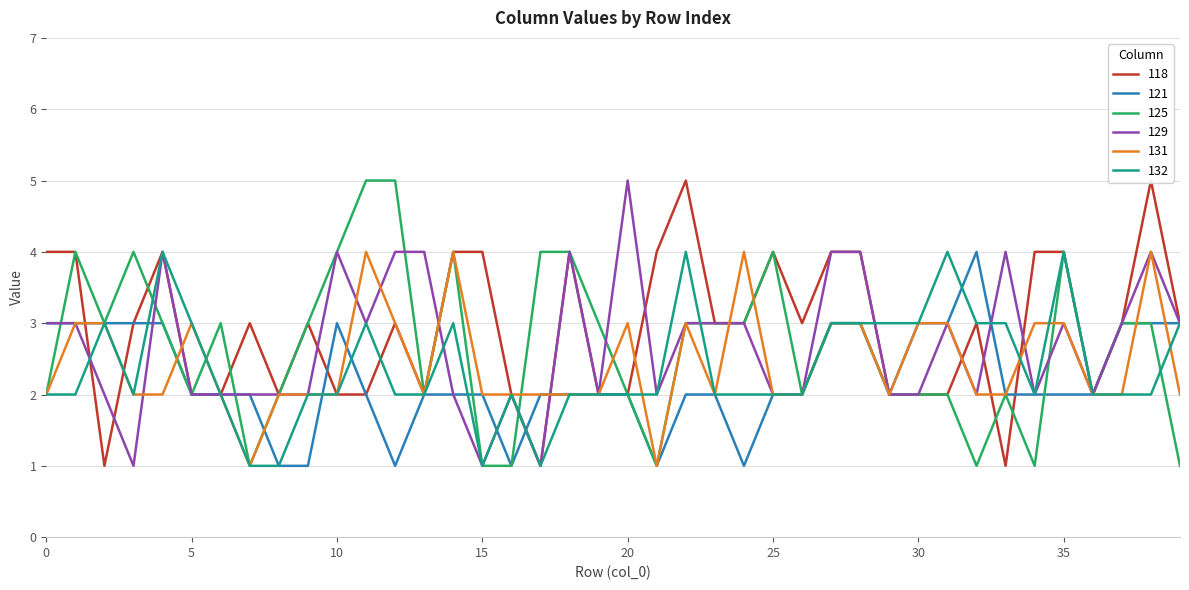

Where is the first local minimum for 118?

2